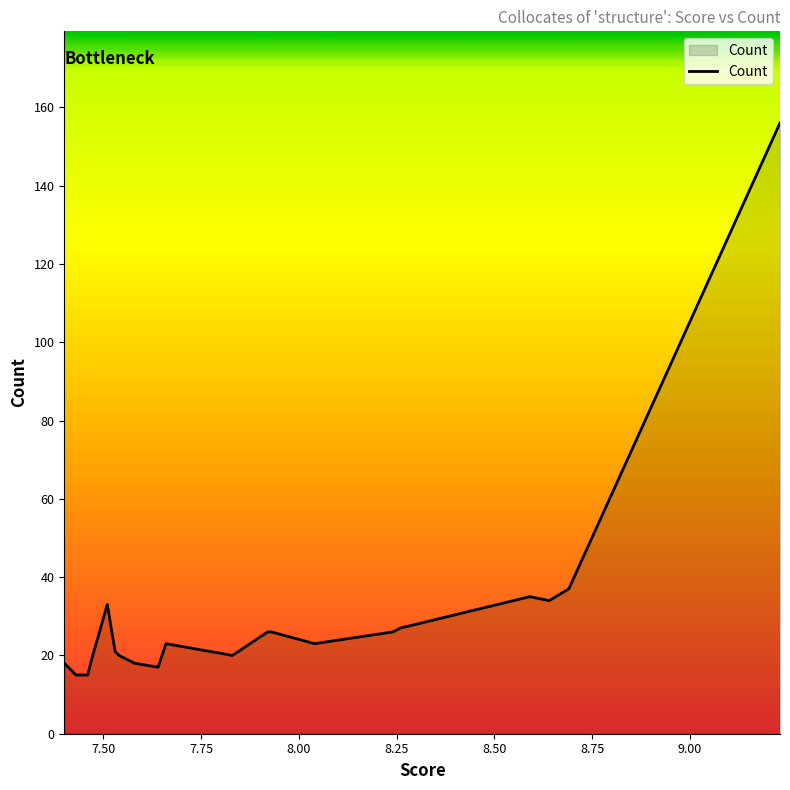

Count the number of data series in this chart.

1